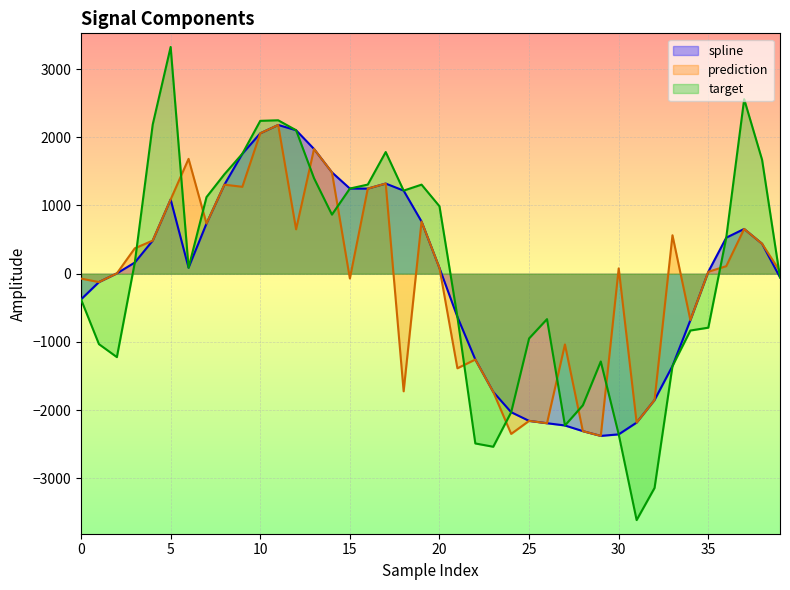

The value of target at 0 is -546.7. True or false?

False